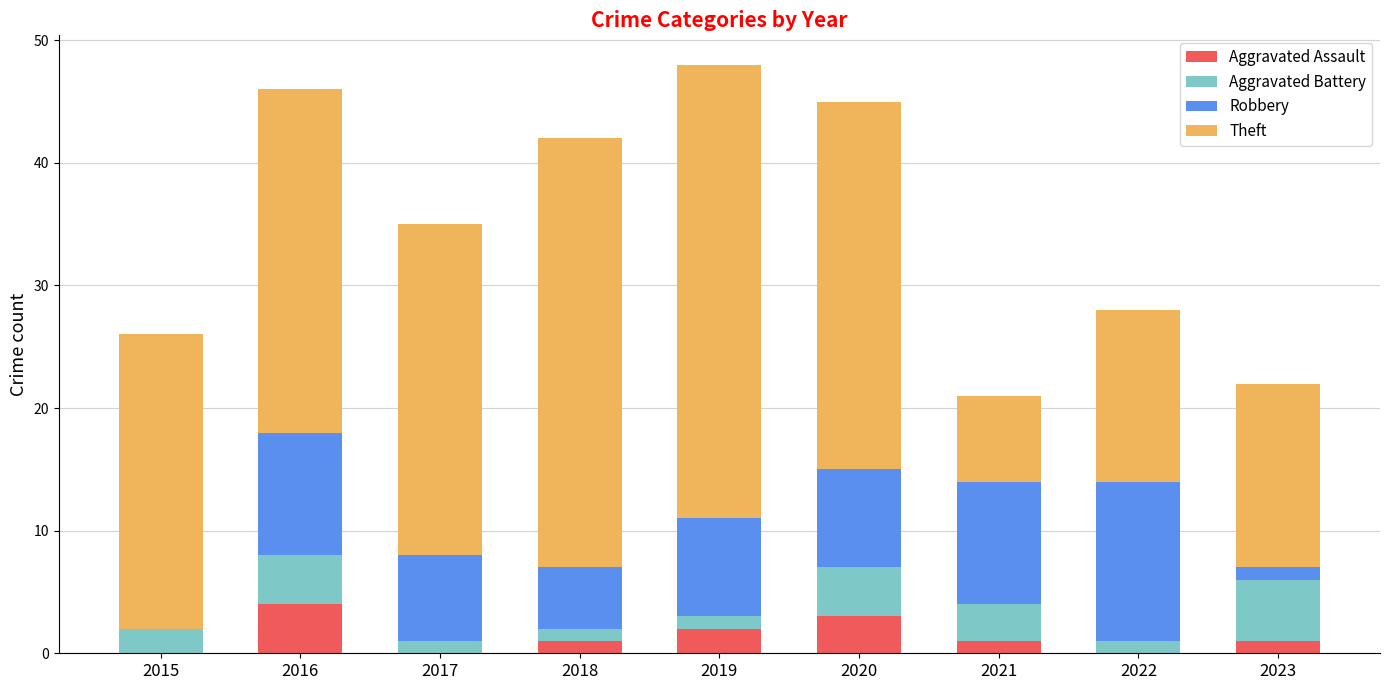

Are the bars horizontal?

No